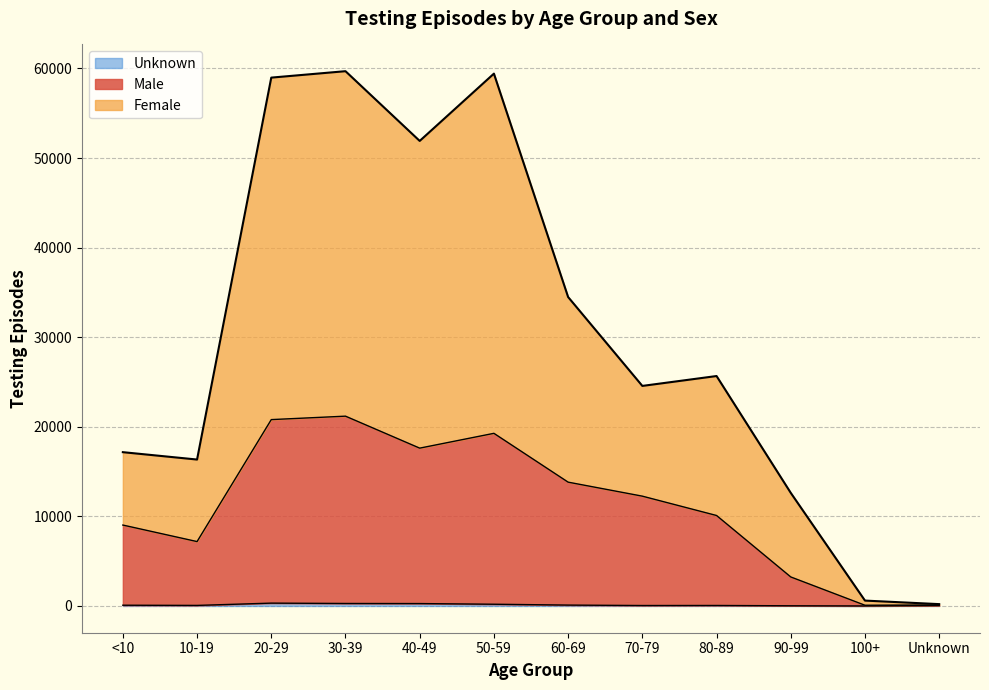

What is the minimum value for Unknown?

3